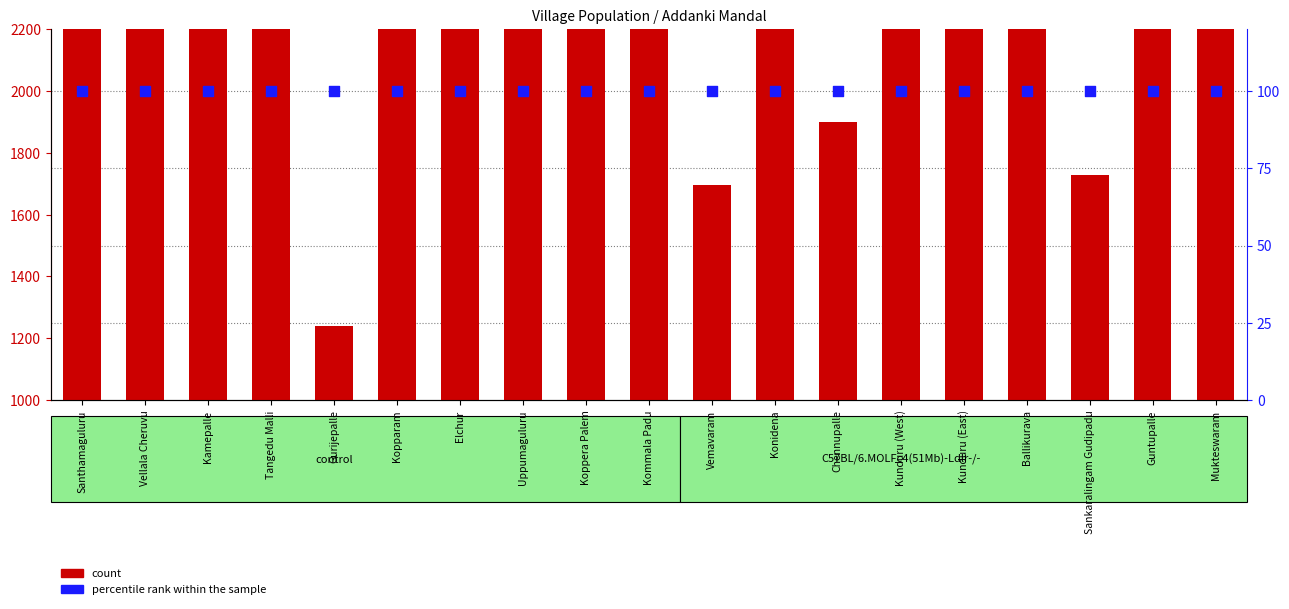

What are all the series names shown in the legend?

count, percentile rank within the sample